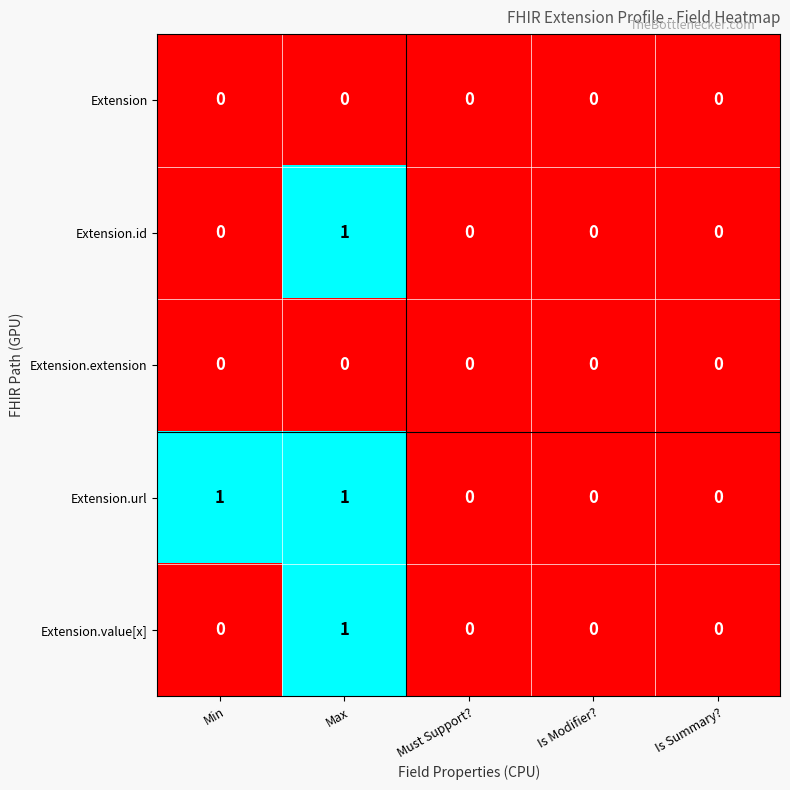

Count the Extension.id values in the range 0 to 1.

5